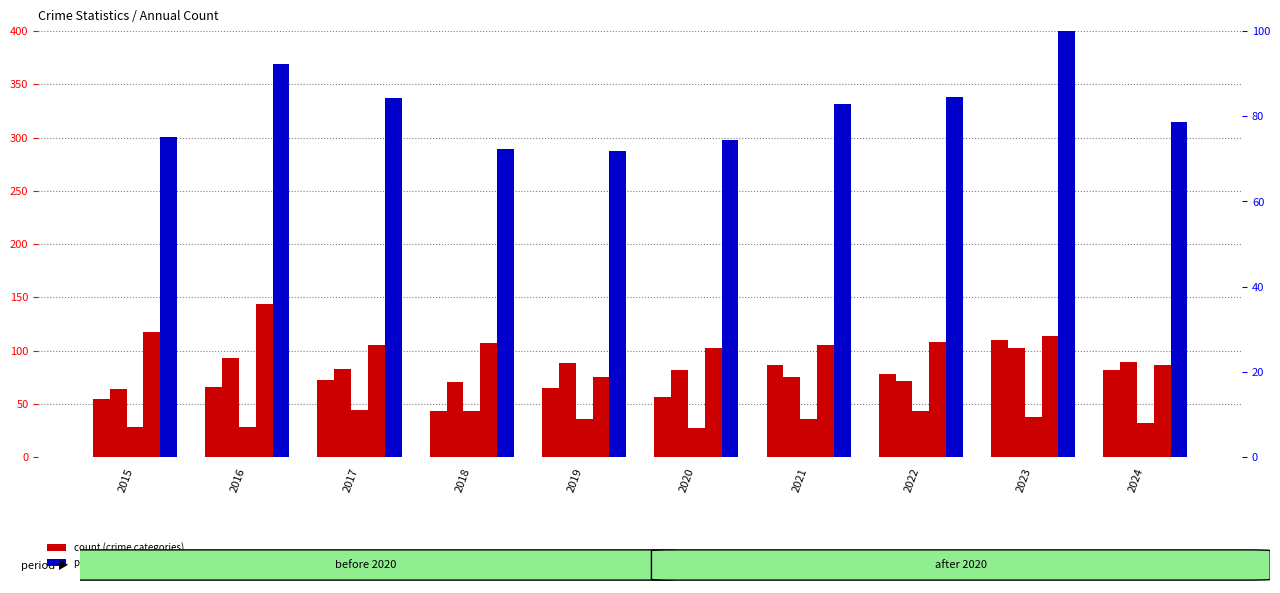

Which series changed the most between 2017 and 2019?

Robbery